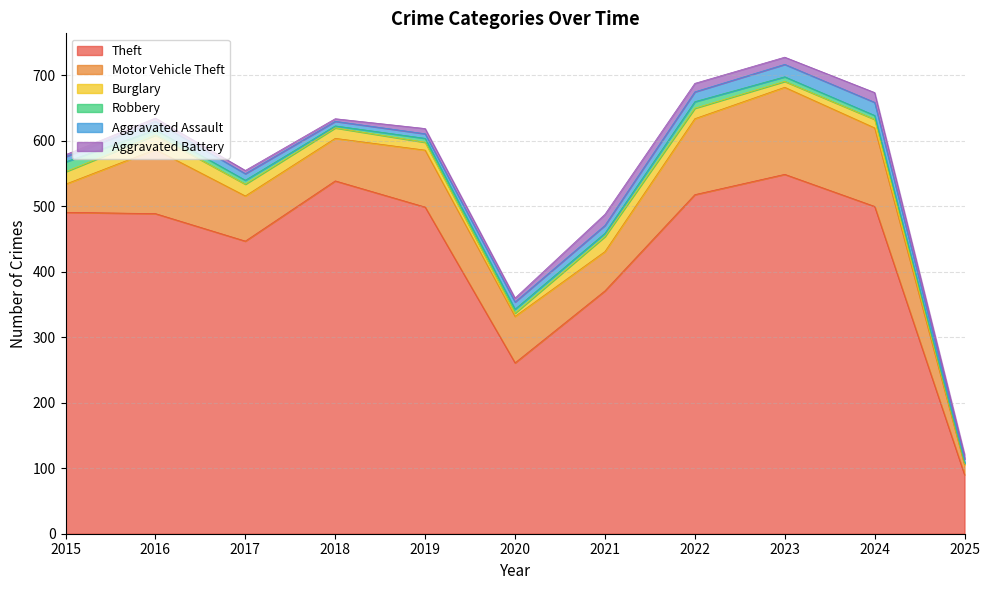

At 2016, list the series in order from smallest to largest.

Aggravated Battery, Robbery, Aggravated Assault, Burglary, Motor Vehicle Theft, Theft